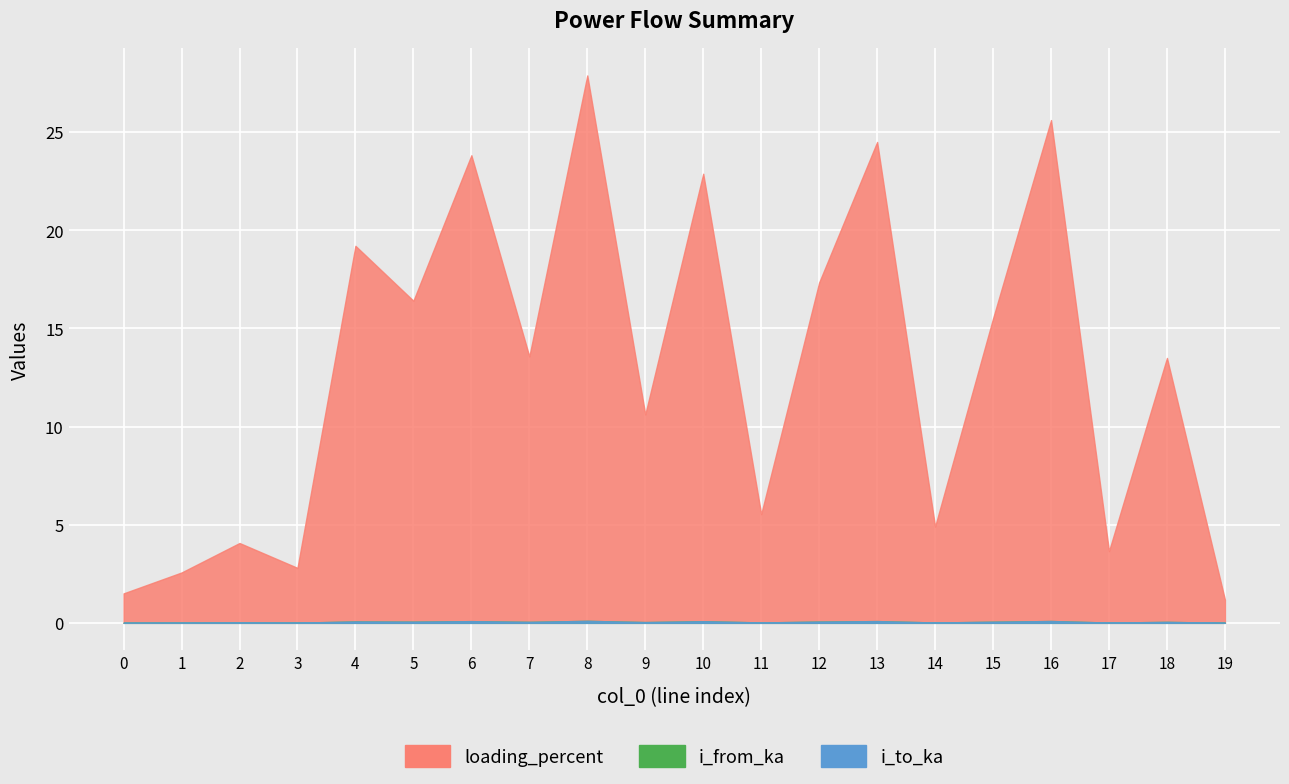

Between 4 and 18, which is larger?

4